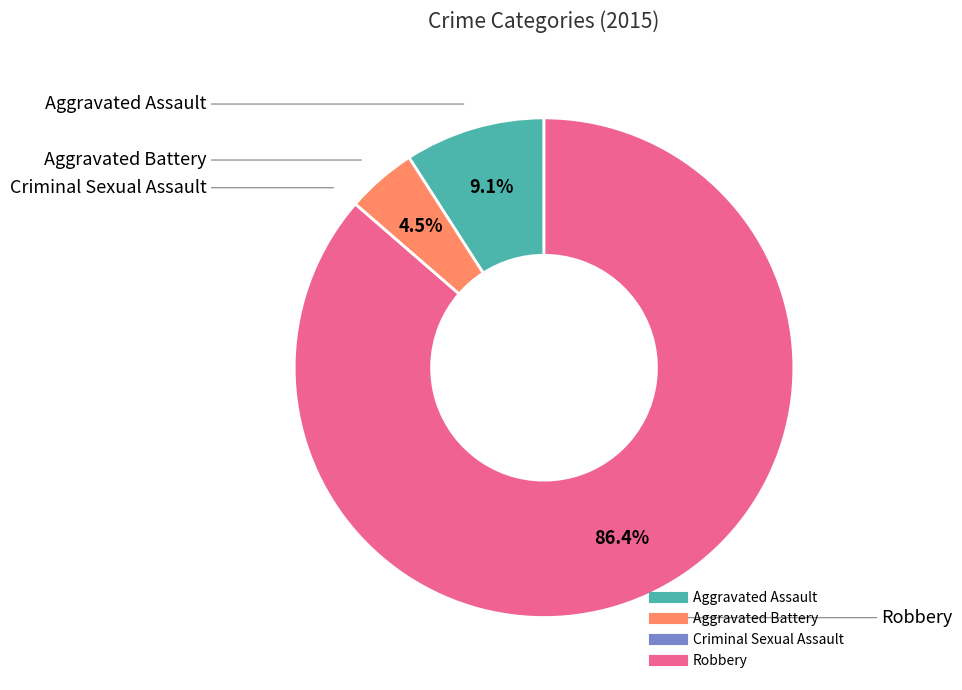

Which category has the biggest portion of the pie?

Robbery